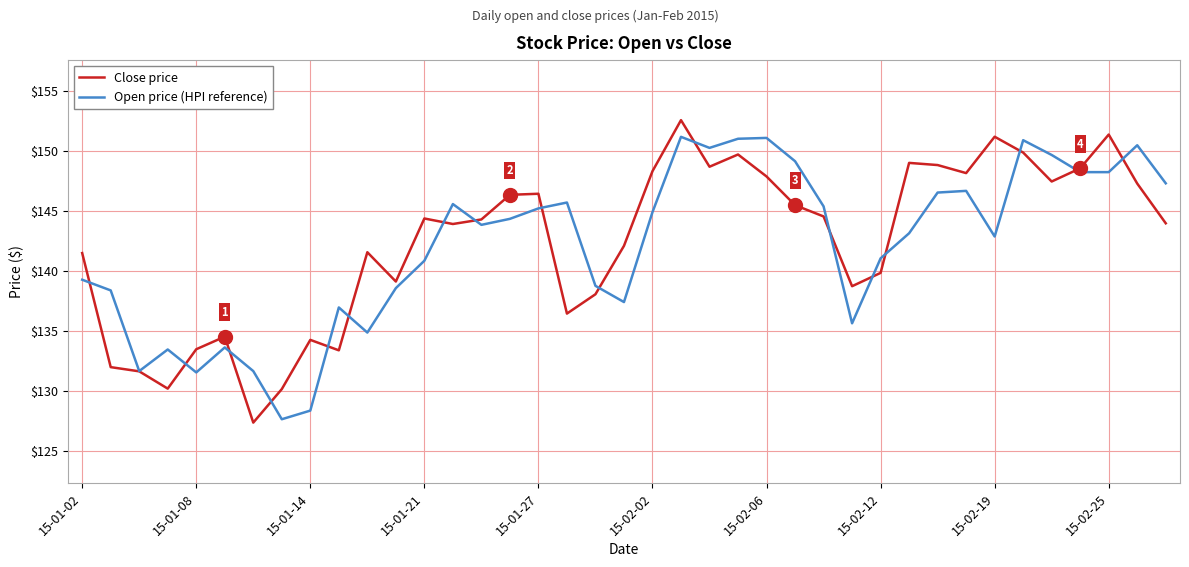

True or false: Close price has more than 0 points higher than both neighbors.

True